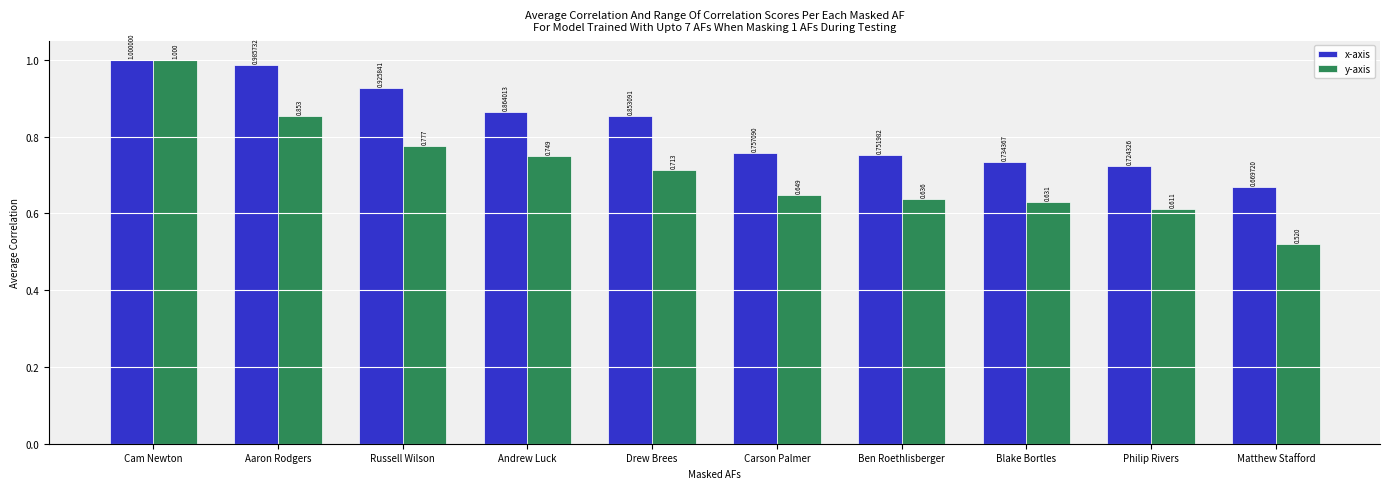

Rank the series by their average value, from lowest to highest.

y-axis, x-axis